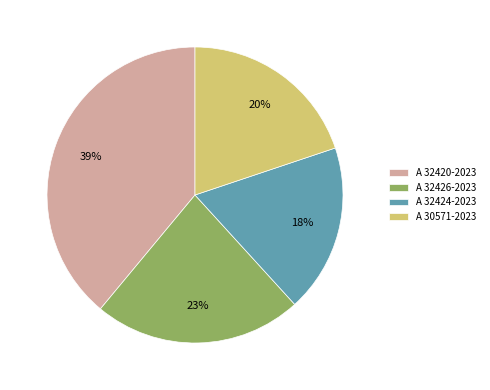

Is there any slice that represents more than half of the pie?

No